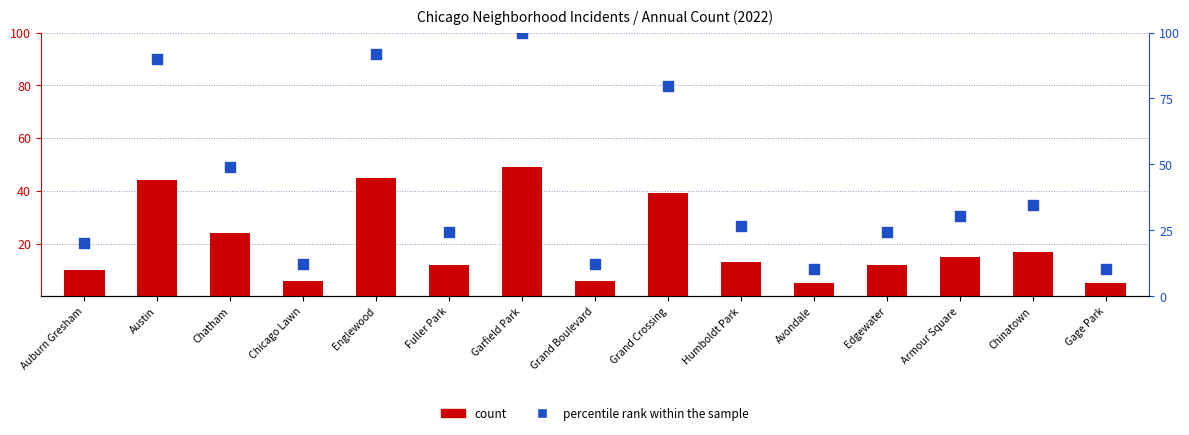

Which series has the largest total across all categories?

percentile rank within the sample